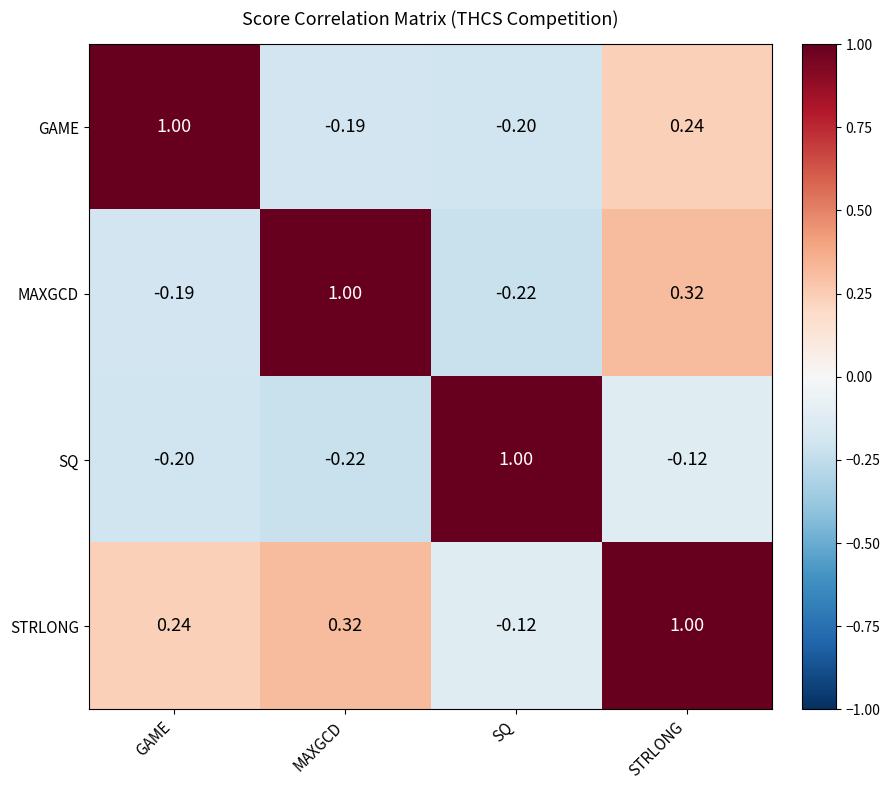

Where does the STRLONG series first go above 0?

GAME